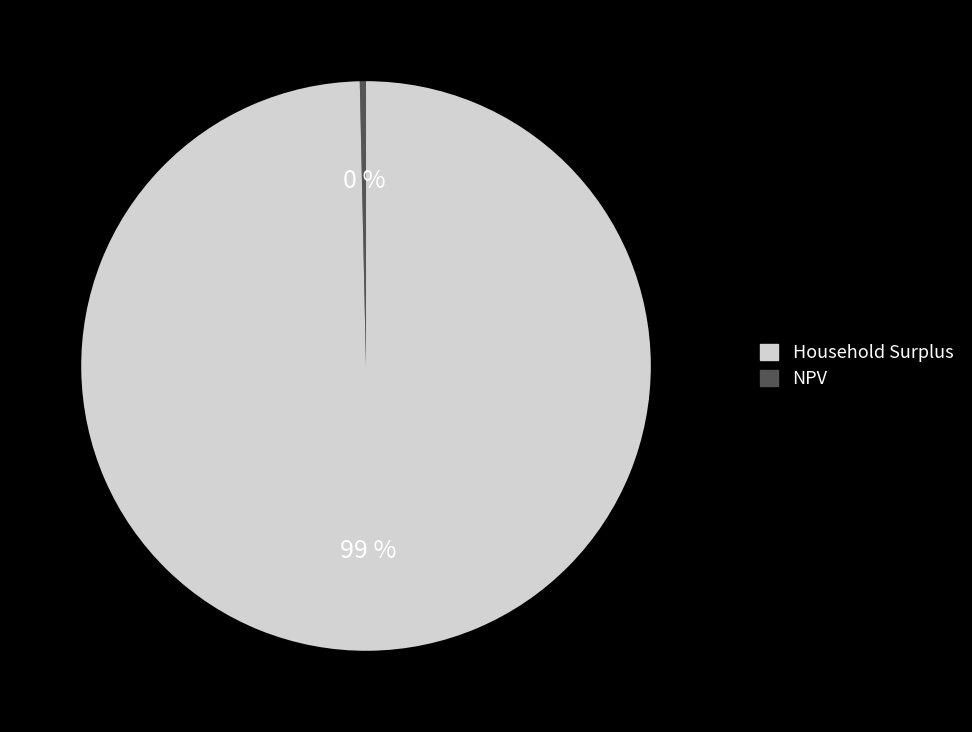

To the nearest percent, what is the difference between the largest and smallest slice percentages?

99%